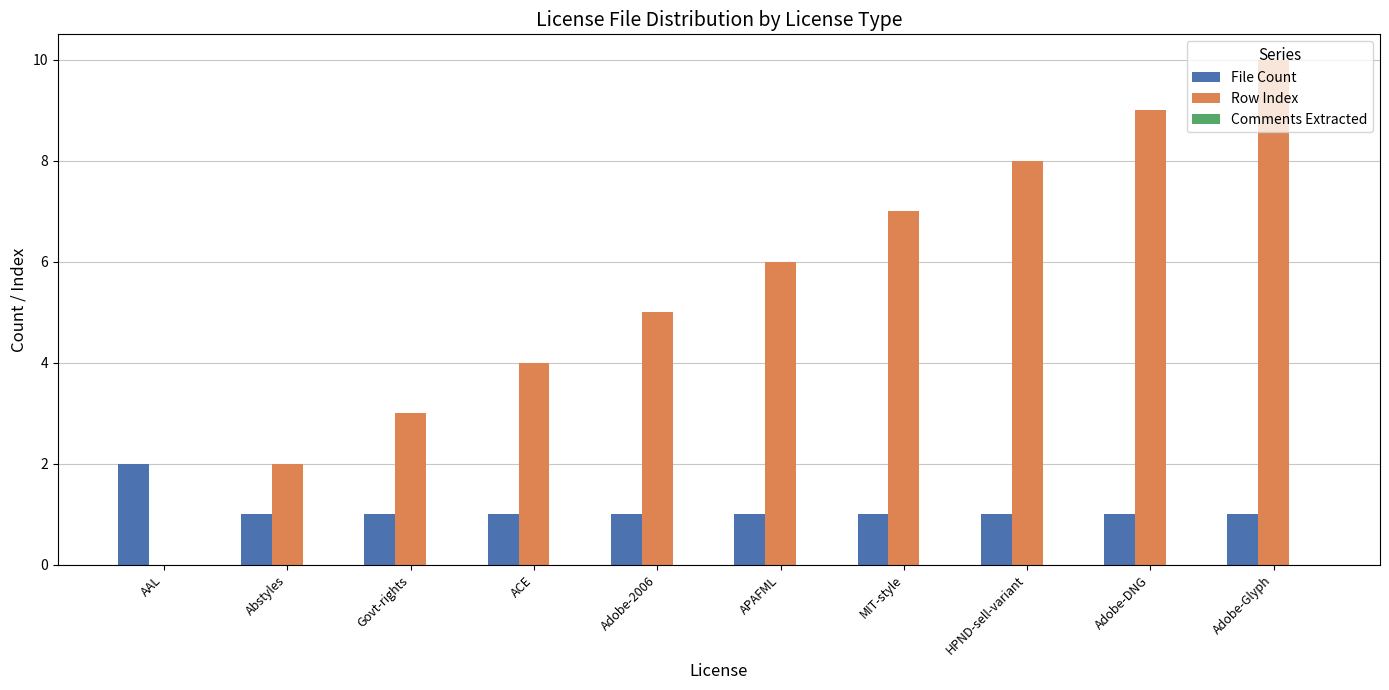

Which series has the largest range (max minus min)?

Row Index